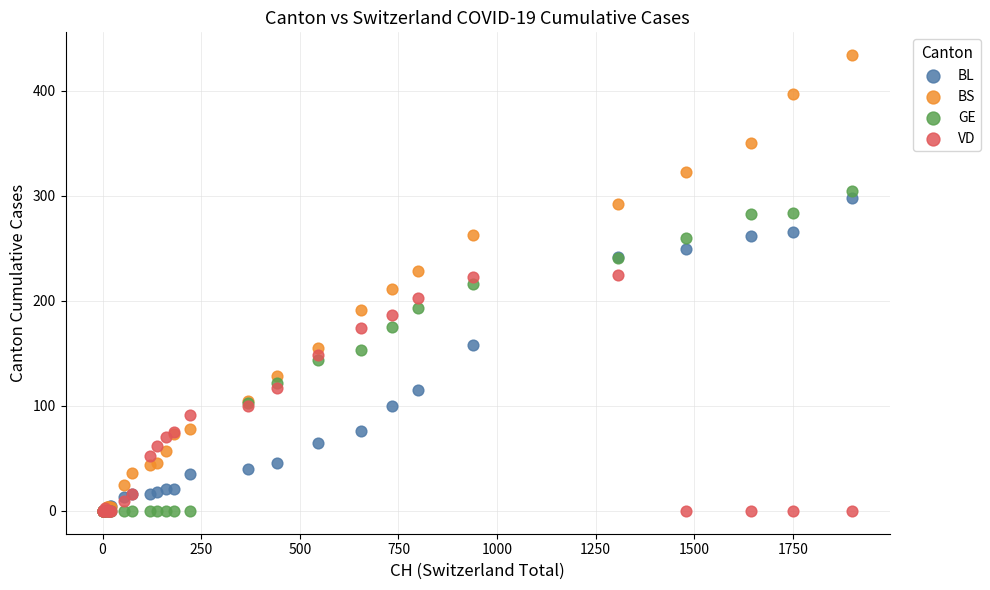

Which series contains the highest Y value?

BS